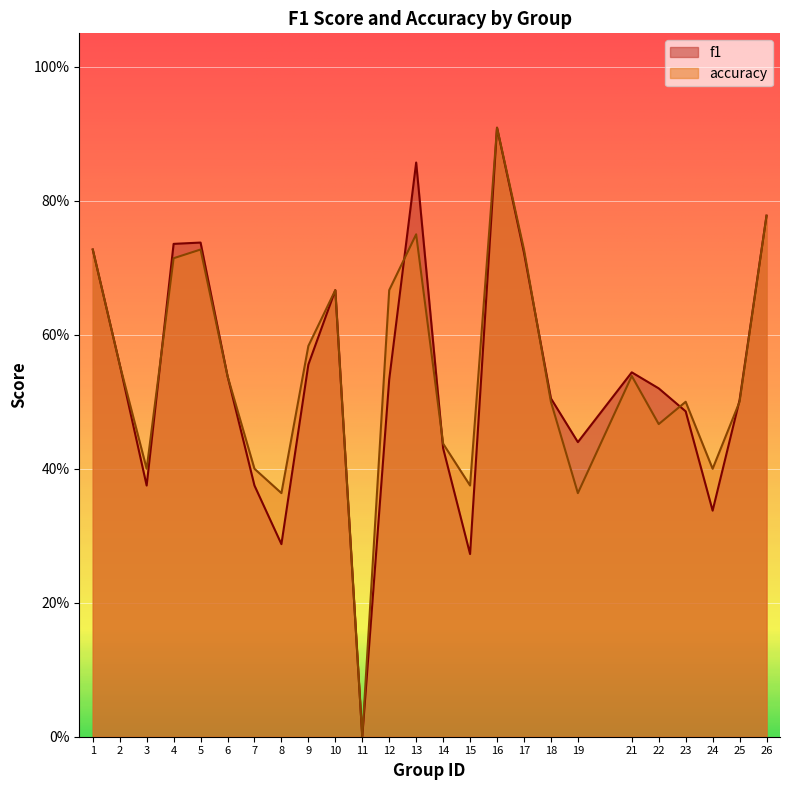

What is the average value of the accuracy series?

0.5